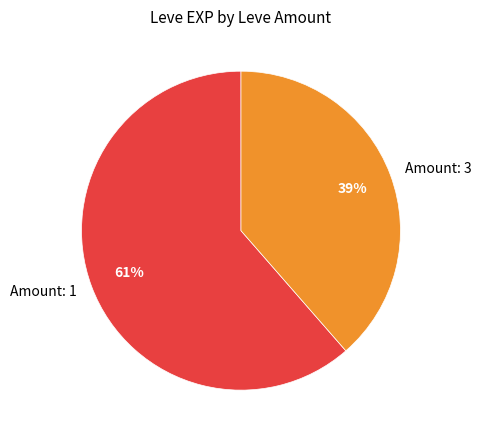

True or false: Amount: 1 accounts for 61% of the total.

True